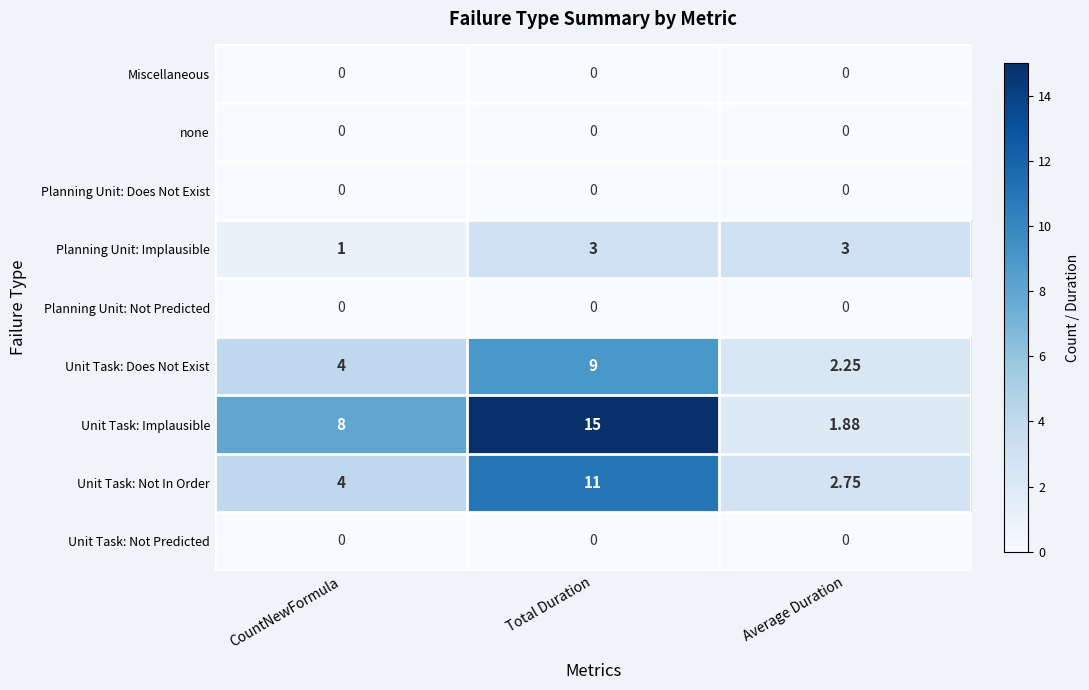

At how many categories does at least one series exceed 1?

3